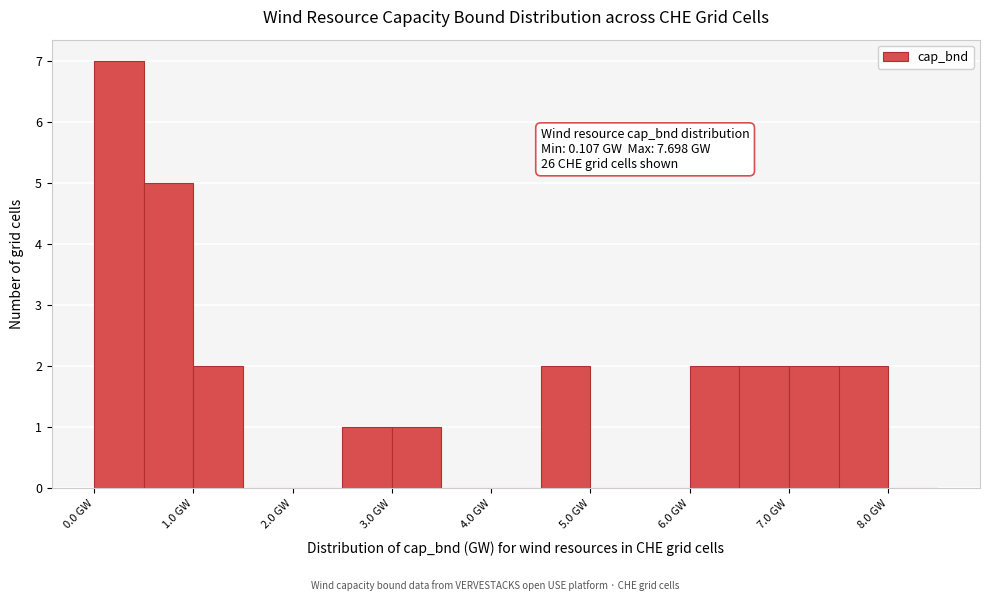

Which range on the x-axis has the tallest bar?

0.0 to 0.5